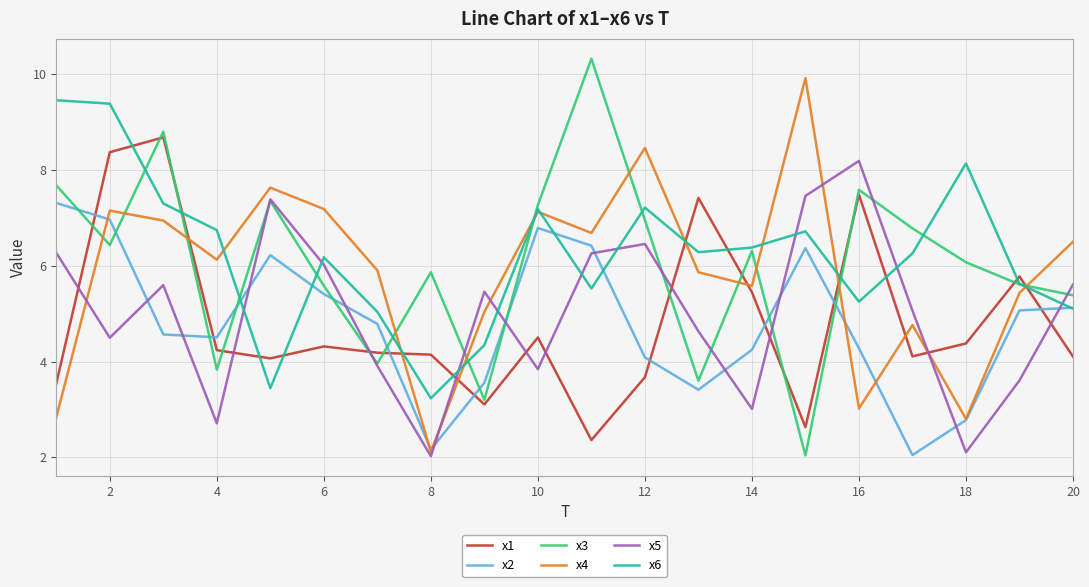

How many values in the x6 series are below 6?

8